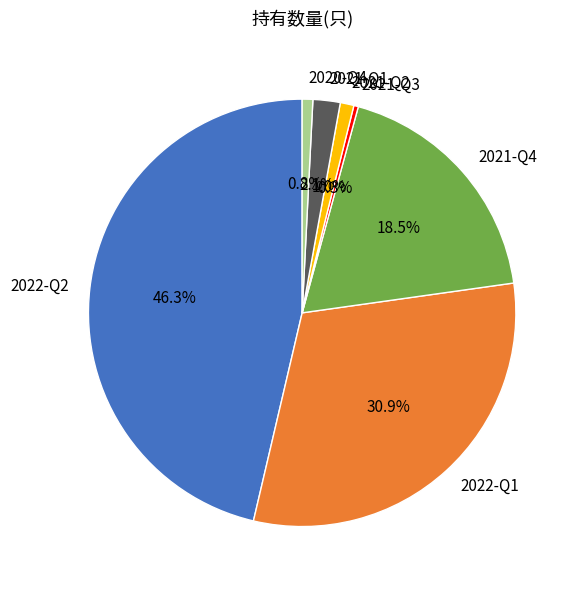

Is it true that 2022-Q2 is 46% of the pie?

True